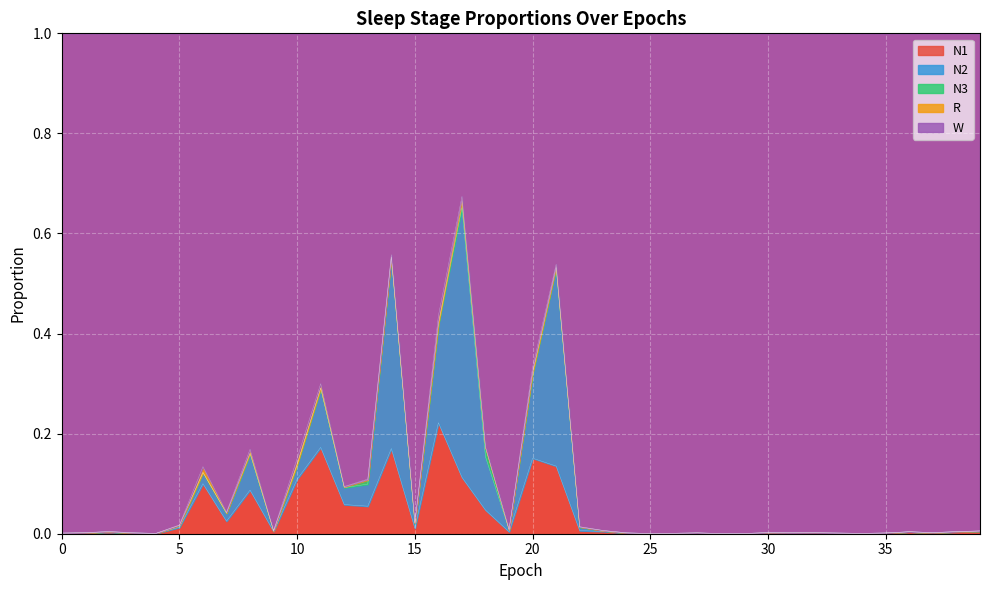

Reading left to right, transcribe all the data shown in this chart.

N1: 0=0.0	1=0.0	2=0.0	3=0.0	4=0.0	5=0.0	6=0.1	7=0.0	8=0.1	9=0.0	10=0.1	11=0.2	12=0.1	13=0.1	14=0.2	15=0.0	16=0.2	17=0.1	18=0.0	19=0.0	20=0.2	21=0.1	22=0.0	23=0.0	24=0.0	25=0.0	26=0.0	27=0.0	28=0.0	29=0.0	30=0.0	31=0.0	32=0.0	33=0.0	34=0.0	35=0.0	36=0.0	37=0.0	38=0.0	39=0.0
N2: 0=0.0	1=0.0	2=0.0	3=0.0	4=0.0	5=0.0	6=0.0	7=0.0	8=0.1	9=0.0	10=0.0	11=0.1	12=0.0	13=0.0	14=0.4	15=0.0	16=0.2	17=0.5	18=0.1	19=0.0	20=0.2	21=0.4	22=0.0	23=0.0	24=0.0	25=0.0	26=0.0	27=0.0	28=0.0	29=0.0	30=0.0	31=0.0	32=0.0	33=0.0	34=0.0	35=0.0	36=0.0	37=0.0	38=0.0	39=0.0
N3: 0=0.0	1=0.0	2=0.0	3=0.0	4=0.0	5=0.0	6=0.0	7=0.0	8=0.0	9=0.0	10=0.0	11=0.0	12=0.0	13=0.0	14=0.0	15=0.0	16=0.0	17=0.0	18=0.0	19=0.0	20=0.0	21=0.0	22=0.0	23=0.0	24=0.0	25=0.0	26=0.0	27=0.0	28=0.0	29=0.0	30=0.0	31=0.0	32=0.0	33=0.0	34=0.0	35=0.0	36=0.0	37=0.0	38=0.0	39=0.0
R: 0=0.0	1=0.0	2=0.0	3=0.0	4=0.0	5=0.0	6=0.0	7=0.0	8=0.0	9=0.0	10=0.0	11=0.0	12=0.0	13=0.0	14=0.0	15=0.0	16=0.0	17=0.0	18=0.0	19=0.0	20=0.0	21=0.0	22=0.0	23=0.0	24=0.0	25=0.0	26=0.0	27=0.0	28=0.0	29=0.0	30=0.0	31=0.0	32=0.0	33=0.0	34=0.0	35=0.0	36=0.0	37=0.0	38=0.0	39=0.0
W: 0=1.0	1=1.0	2=1.0	3=1.0	4=1.0	5=1.0	6=0.9	7=1.0	8=0.8	9=1.0	10=0.8	11=0.7	12=0.9	13=0.9	14=0.4	15=1.0	16=0.6	17=0.3	18=0.8	19=1.0	20=0.7	21=0.5	22=1.0	23=1.0	24=1.0	25=1.0	26=1.0	27=1.0	28=1.0	29=1.0	30=1.0	31=1.0	32=1.0	33=1.0	34=1.0	35=1.0	36=1.0	37=1.0	38=1.0	39=1.0